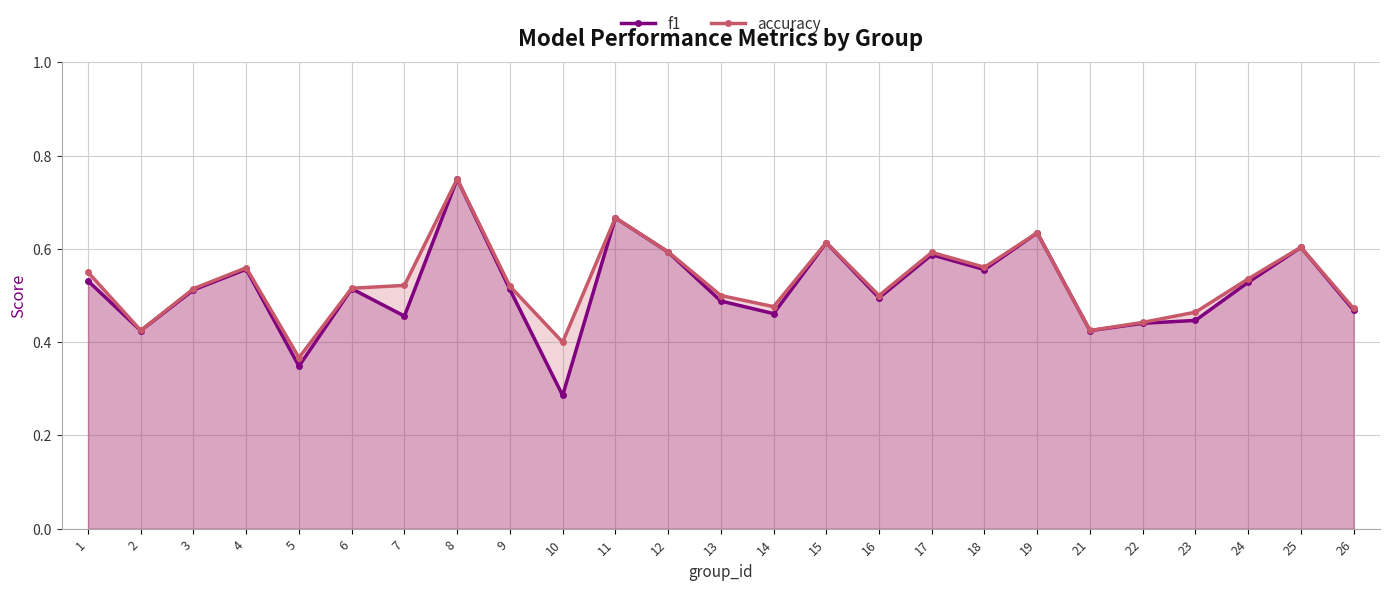

Is the value of f1 at 5 greater than the value of accuracy at 11?

No